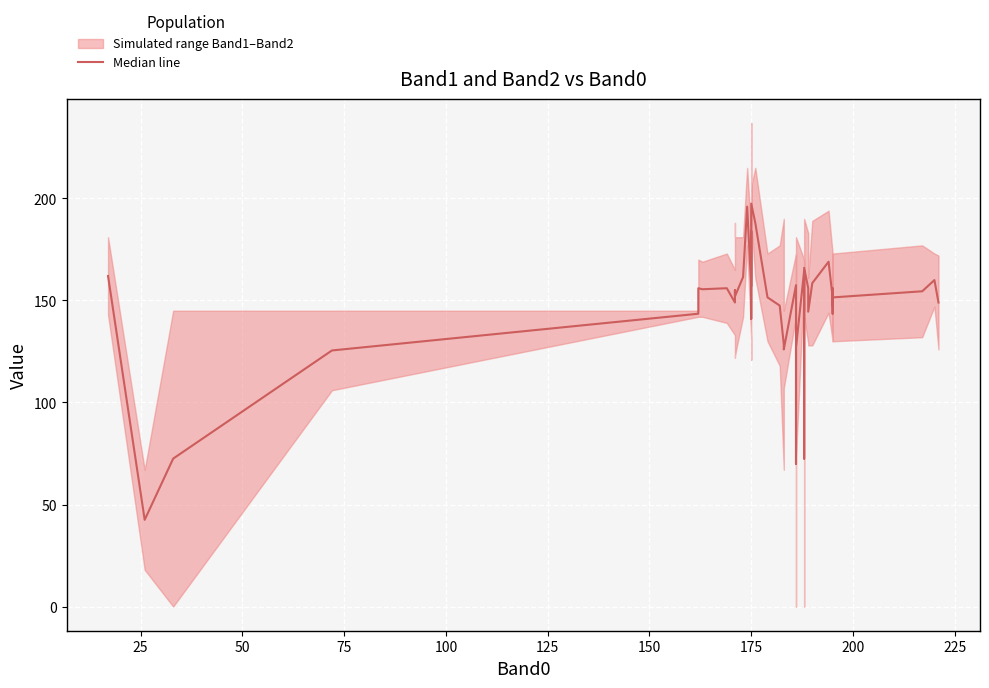

At which category does the data reach its first local valley?

25